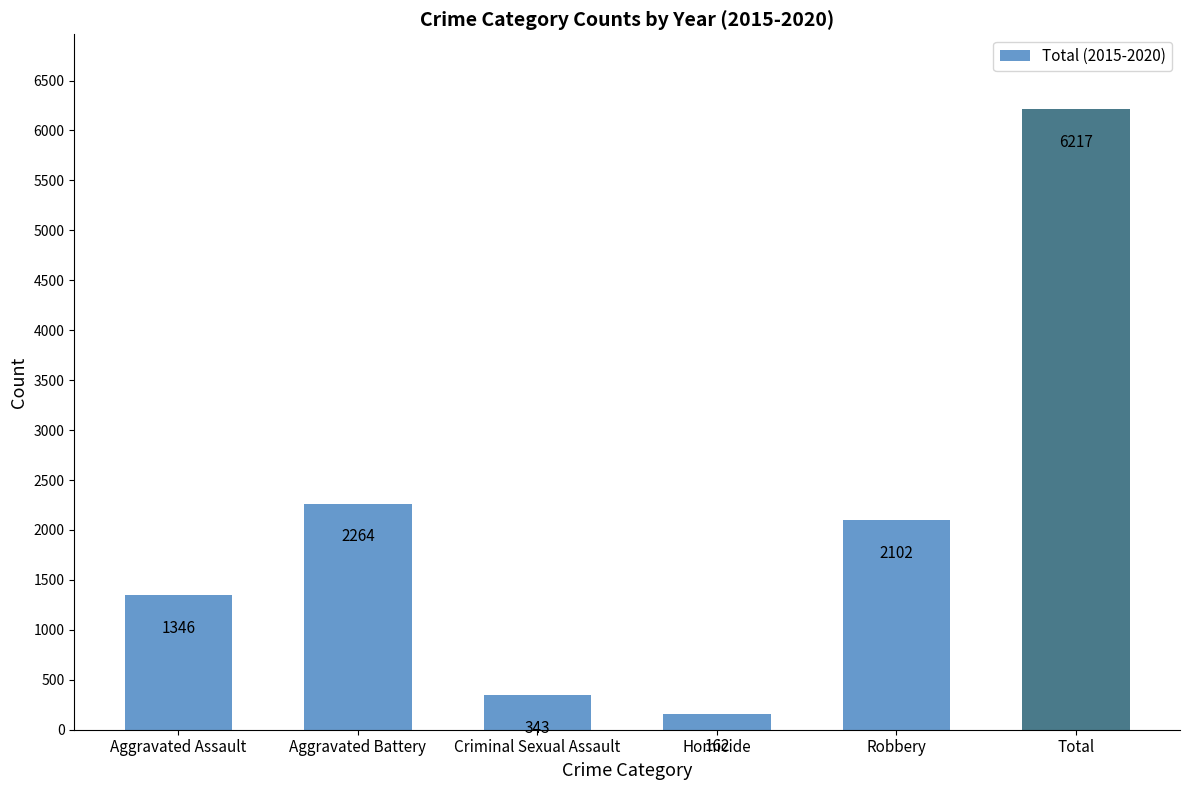

What is the difference between the second highest and minimum values?

2102